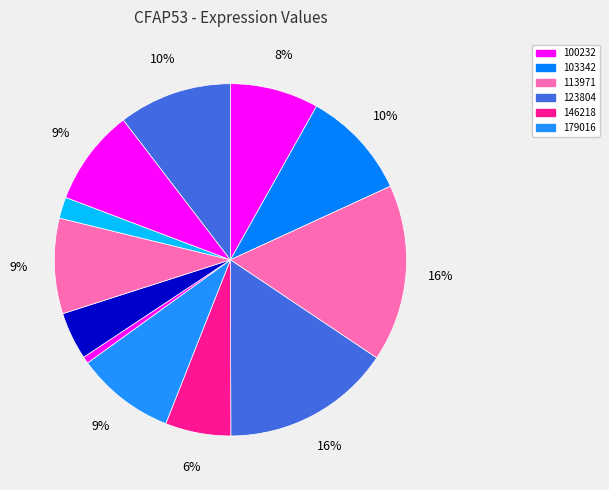

How many slices are in this pie chart?

12